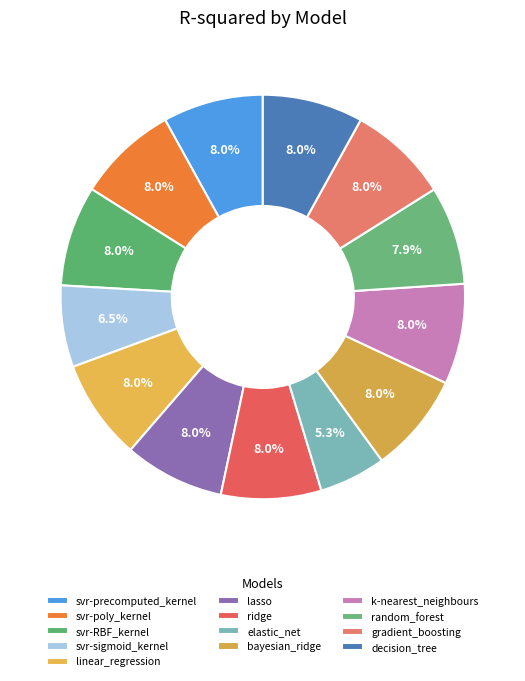

Count the number of slices in the pie.

13